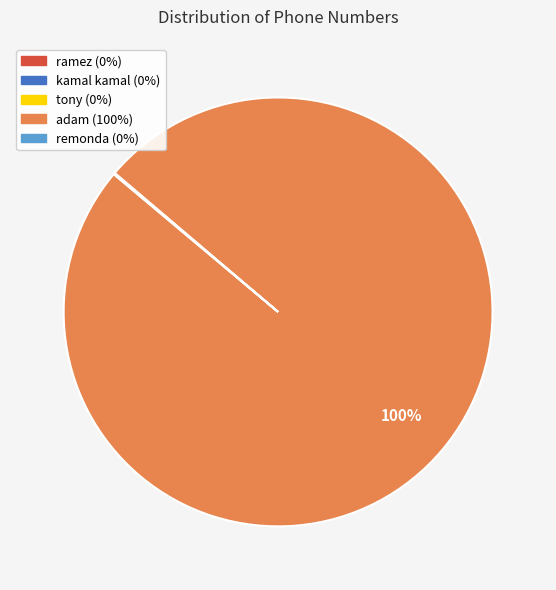

What percentage is the adam slice, to the nearest percent?

100%